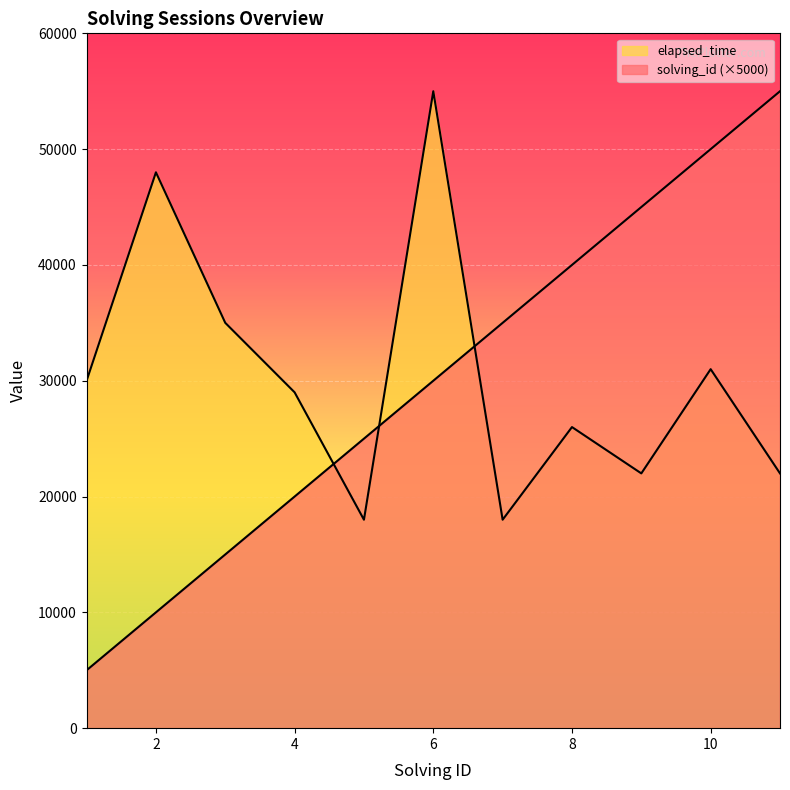

How many times do elapsed_time and solving_id cross each other?

3